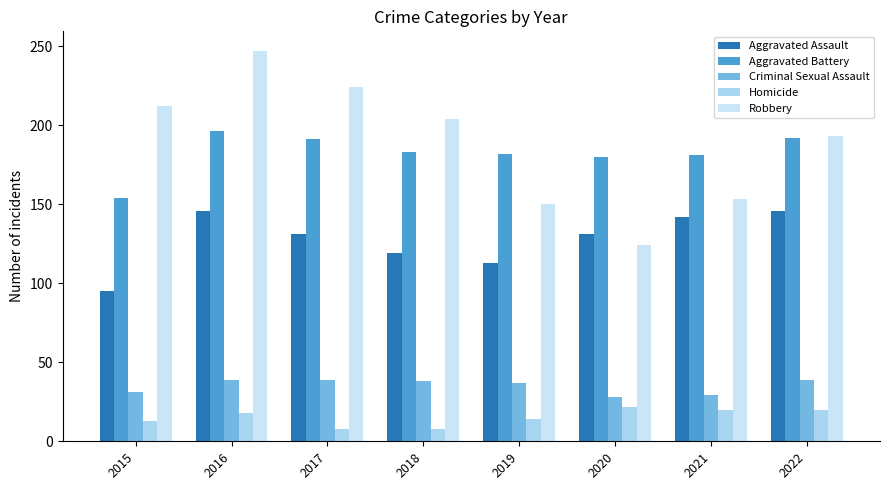

What are all the series names shown in the legend?

Aggravated Assault, Aggravated Battery, Criminal Sexual Assault, Homicide, Robbery